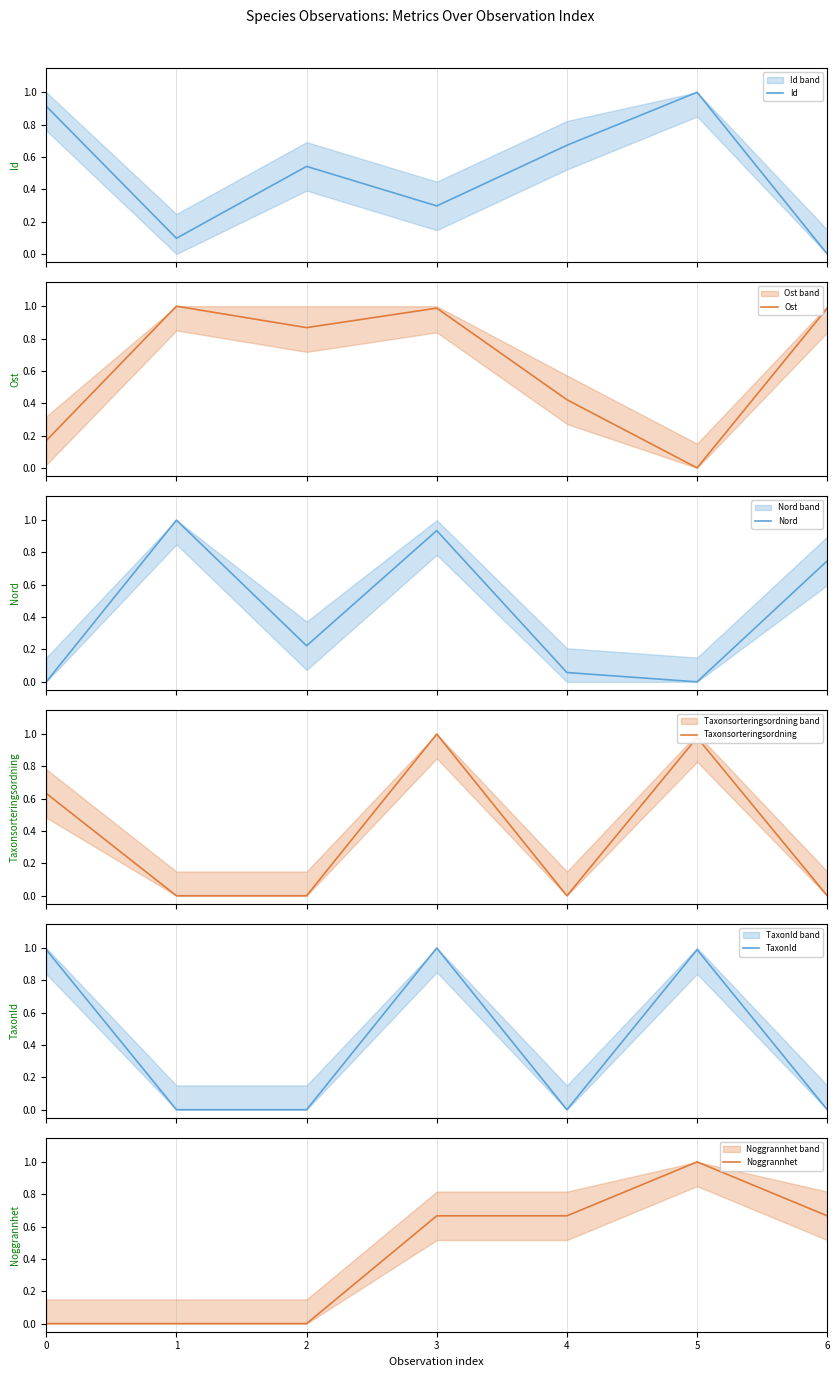

What are all the series names shown in the legend?

Id, Ost, Nord, Taxonsorteringsordning, TaxonId, Noggrannhet